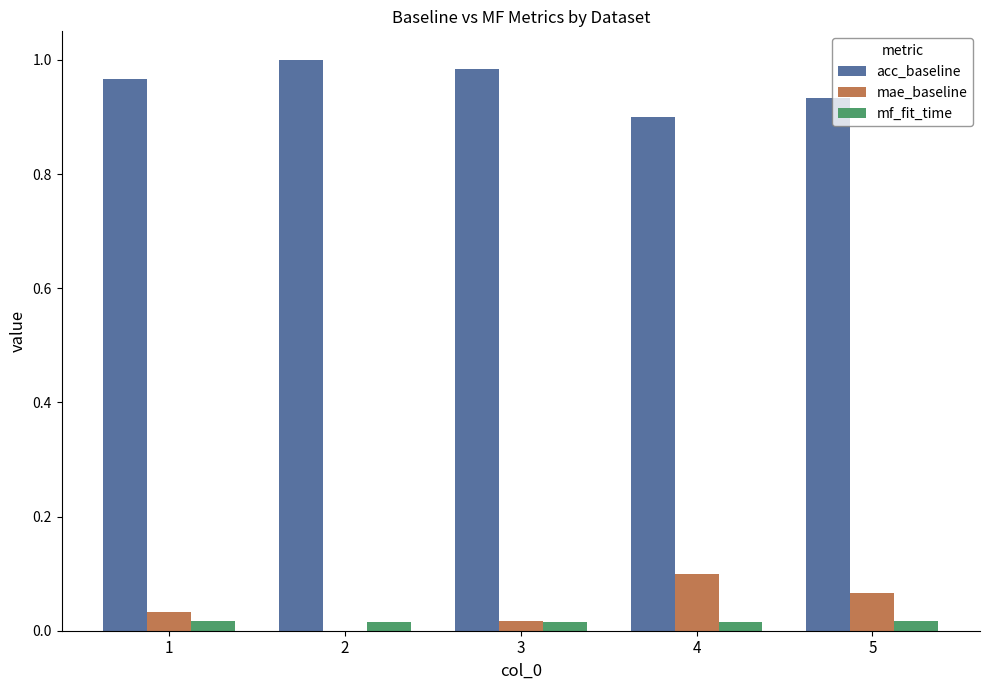

How many groups of bars are there?

5